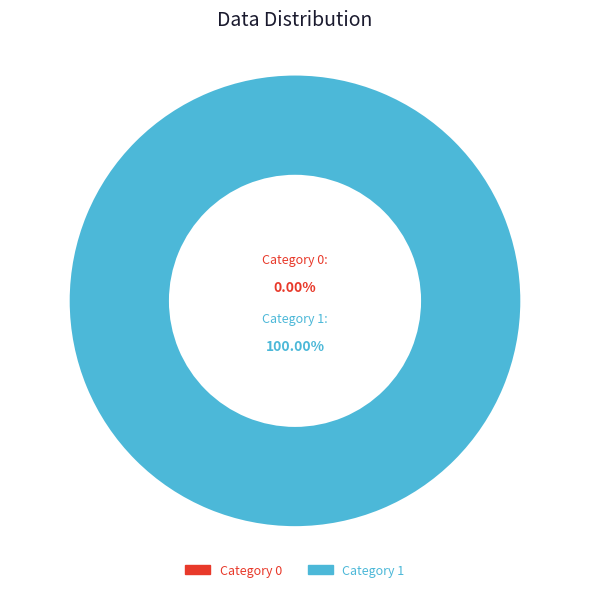

Which slice is the largest?

1